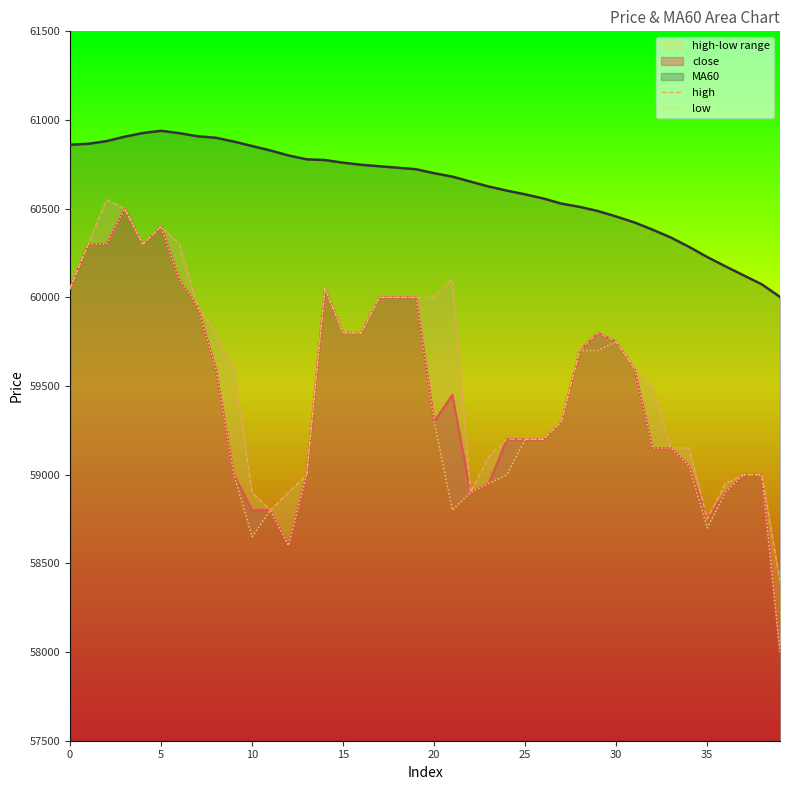

Read the low value at 20.

59300